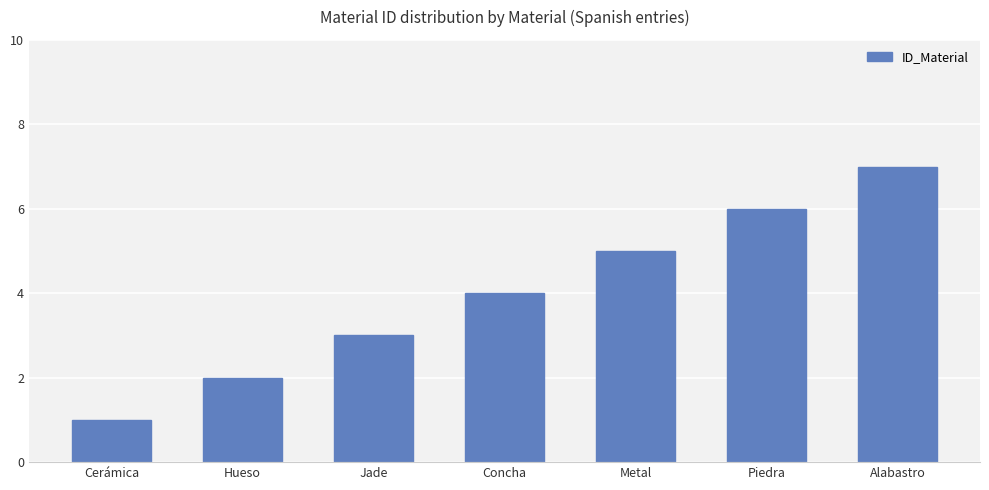

Approximately how many times larger is the value at Metal compared to Piedra?

0.8